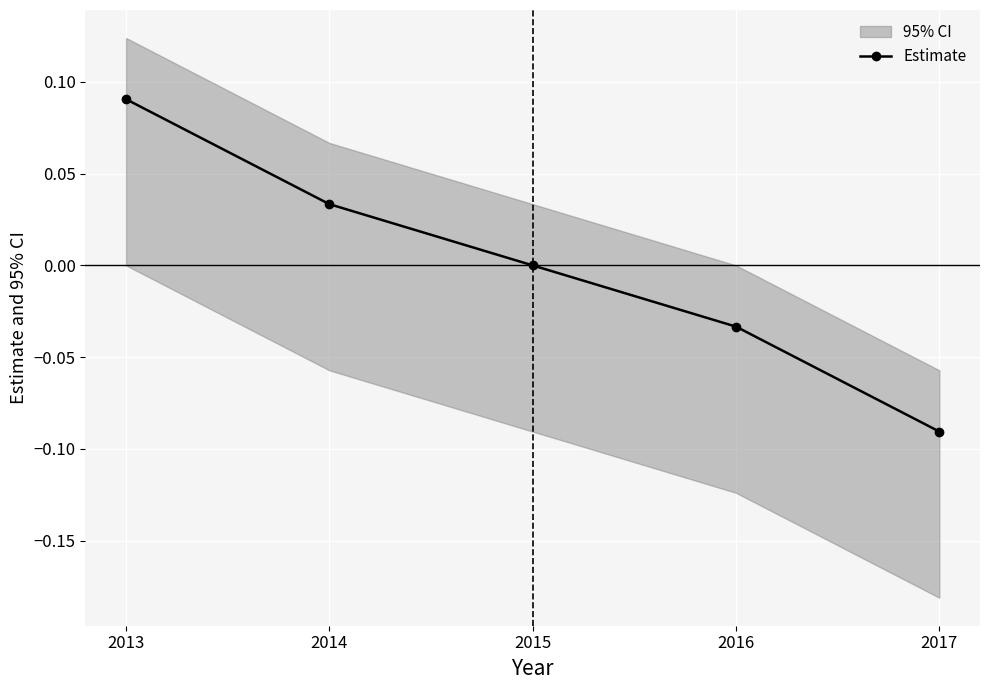

At which label is the value closest to 0?

2015